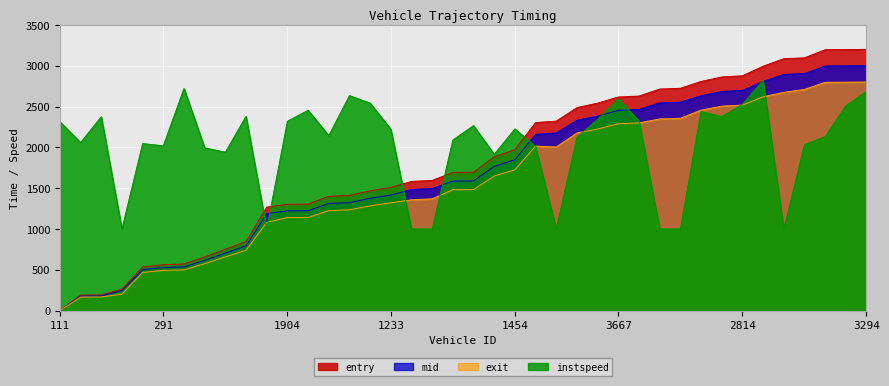

What is the sum of the exit values at 1454 and 1903?

2865.8